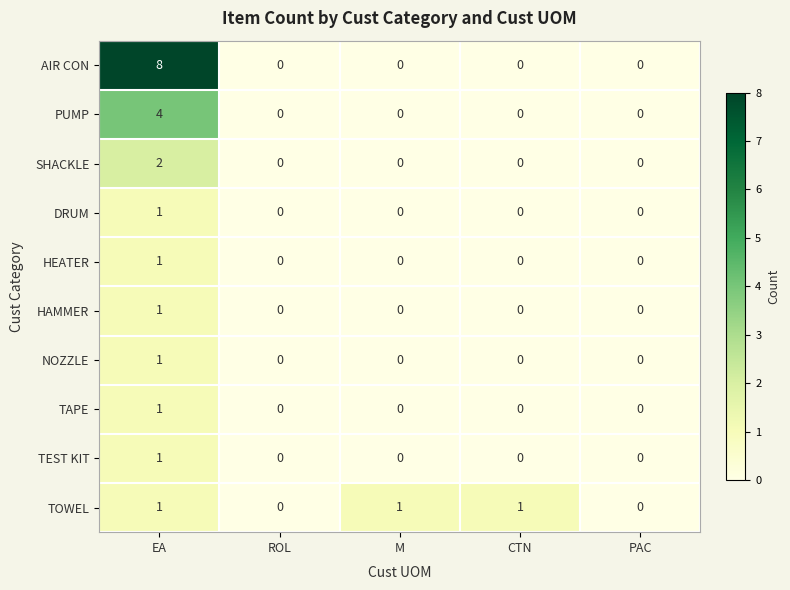

At which category is the sum across all series the highest?

EA